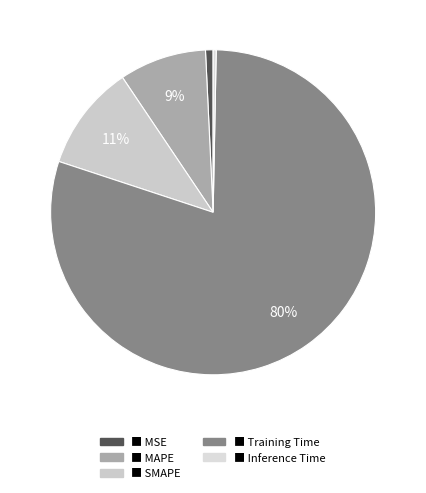

How many slices are in this pie chart?

5